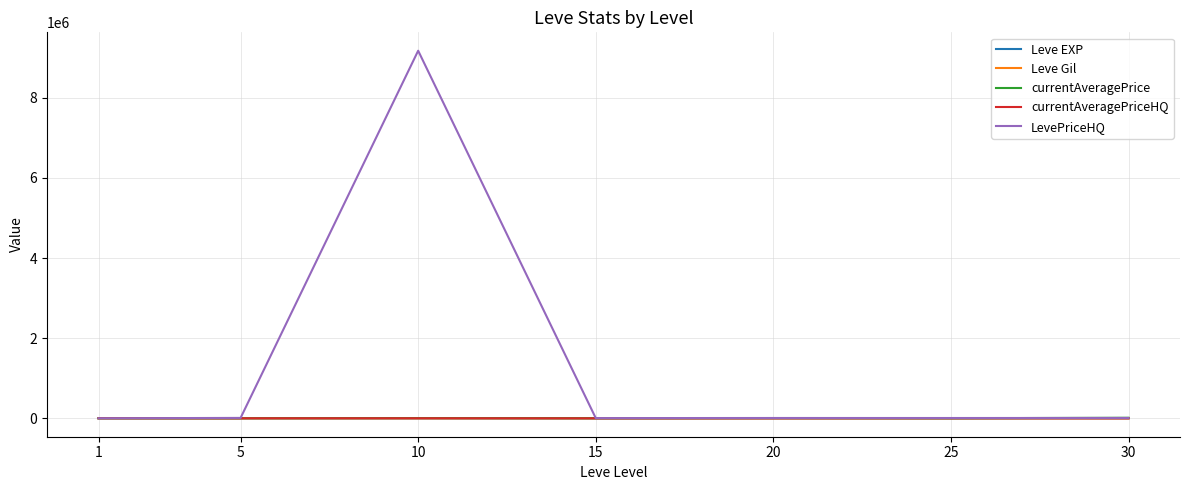

Which series has the largest range (max minus min)?

LevePriceHQ